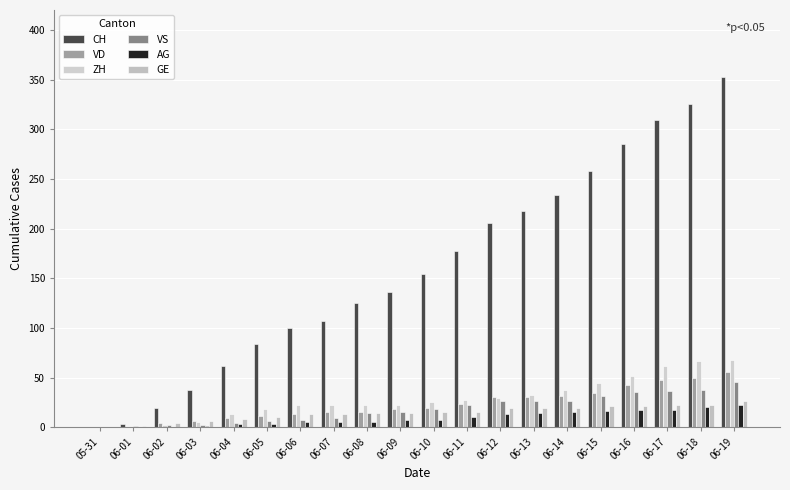

What is the average value of the AG series?

9